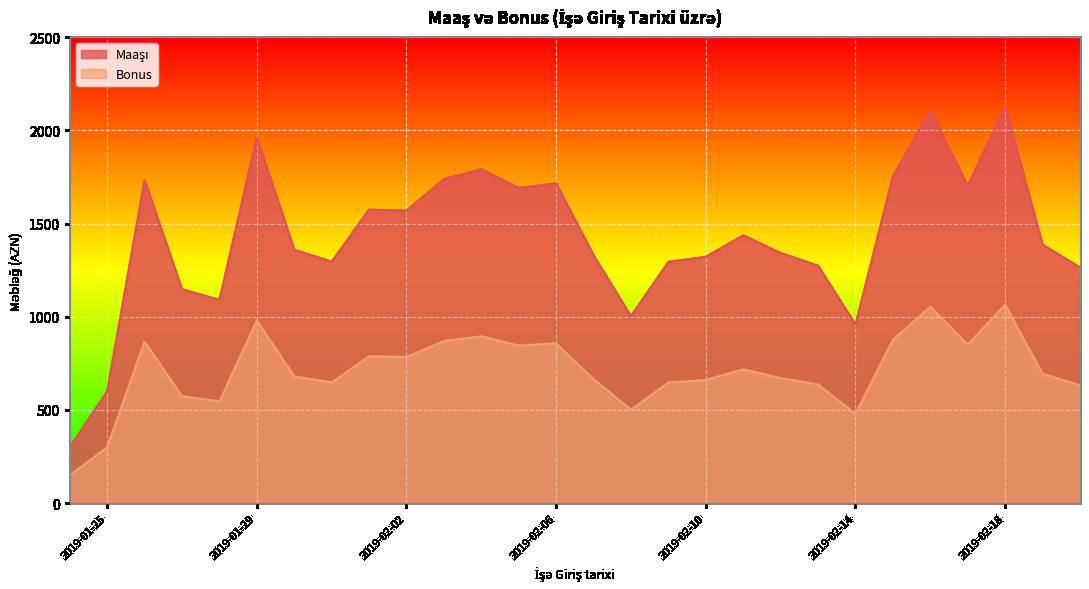

Reading left to right, transcribe all the data shown in this chart.

Maaşı: 300.0	600.0	1734.0	1148.0	1091.0	1961.0	1360.0	1296.0	1575.0	1569.0	1739.0	1791.0	1691.0	1715.0	1330.0	1003.0	1295.0	1322.0	1437.0	1342.0	1274.0	959.0	1753.0	2108.0	1702.0	2129.0	1387.0	1265.0
Bonus: 150.0	300.0	867.0	574.0	545.5	980.5	680.0	648.0	787.5	784.5	869.5	895.5	845.5	857.5	665.0	501.5	647.5	661.0	718.5	671.0	637.0	479.5	876.5	1054.0	851.0	1064.5	693.5	632.5